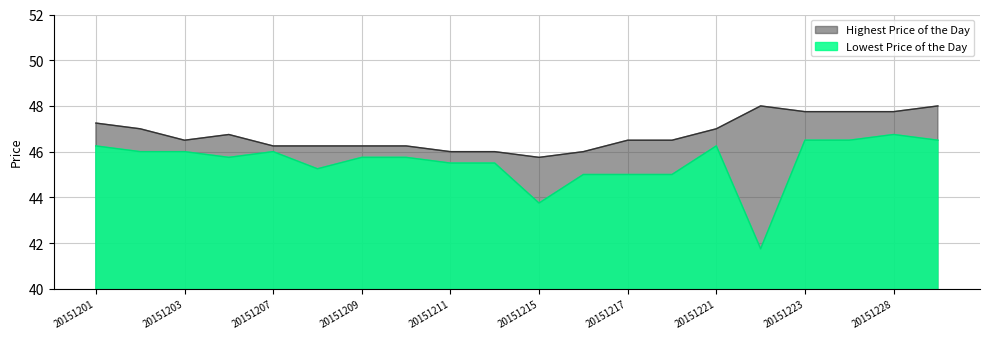

What is the greatest value displayed?

48.0